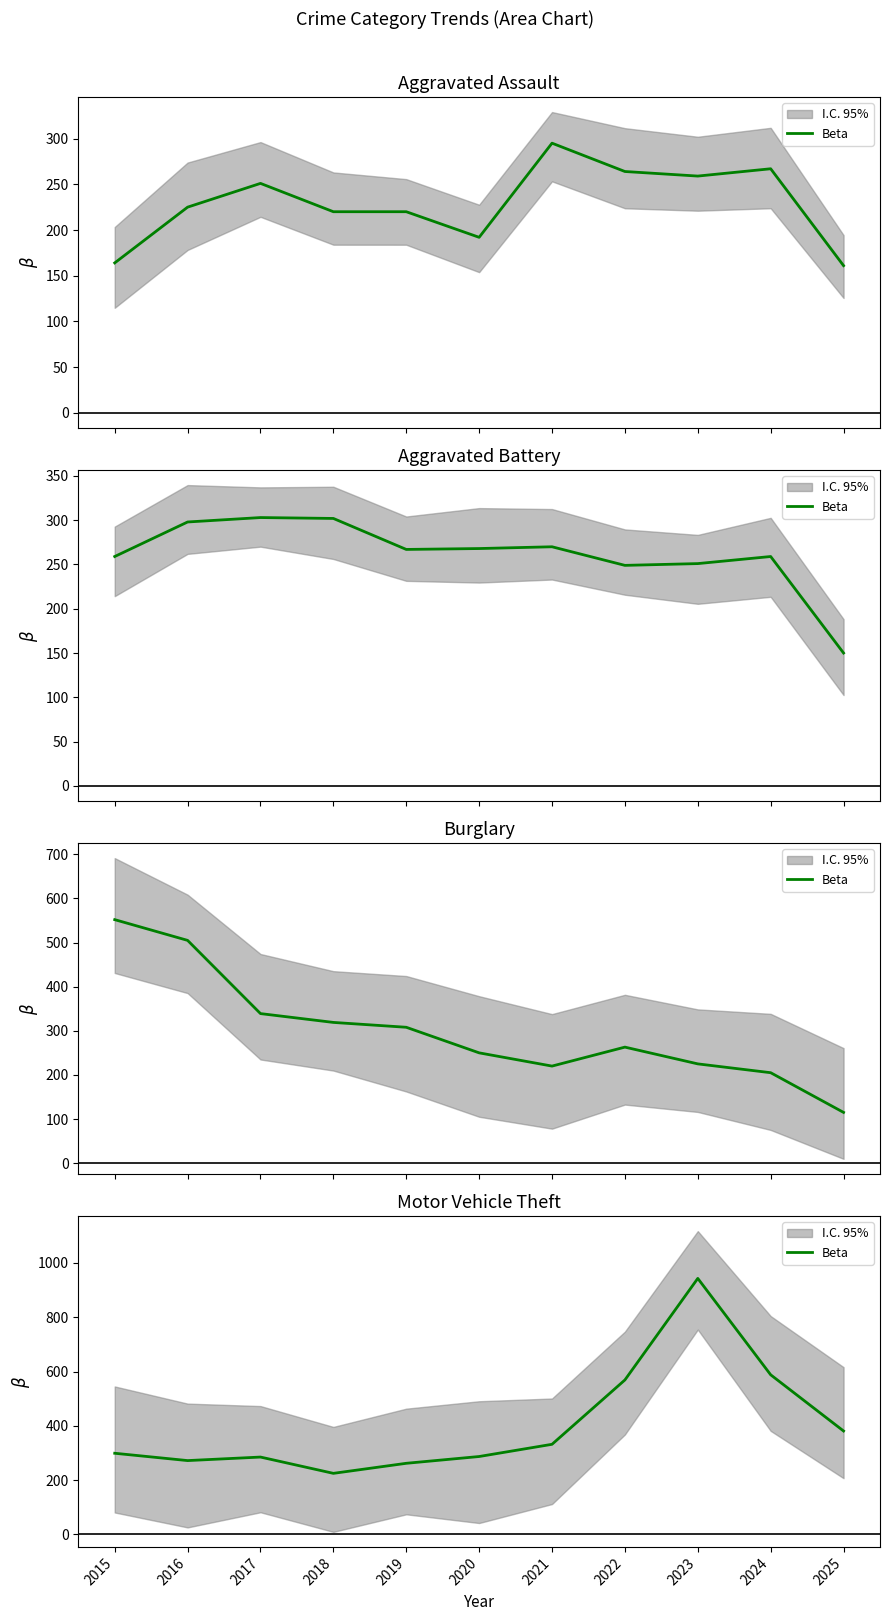

The value at 2019 is 262. True or false?

True